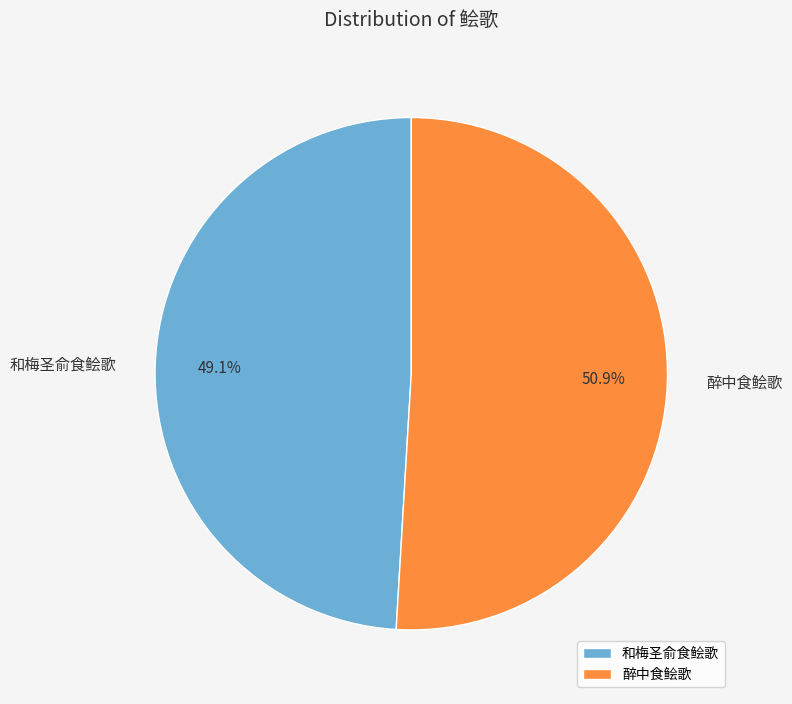

How much of the chart is everything except 和梅圣俞食鲙歌?

50.9%